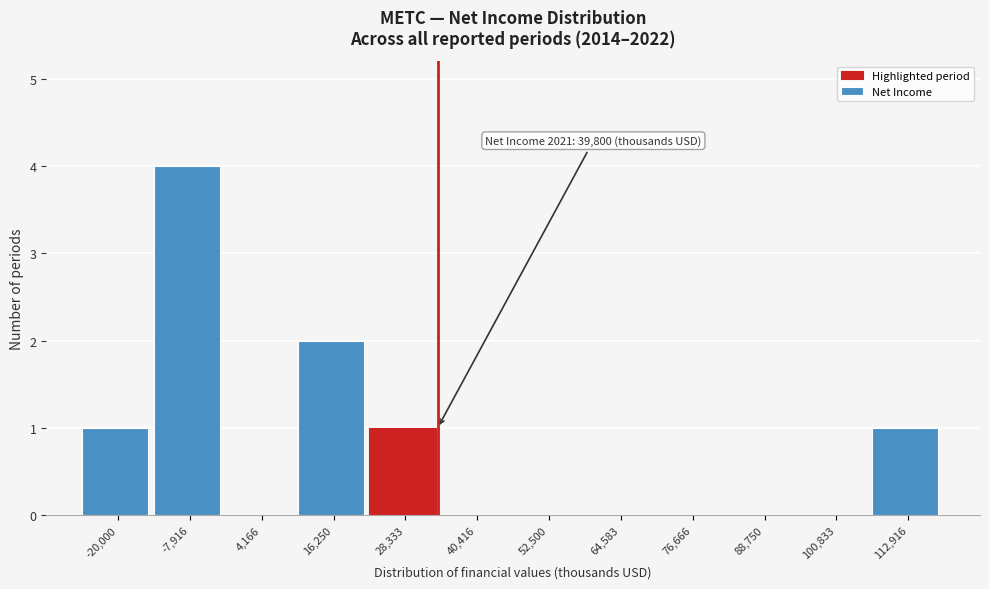

Reading right to left, what are all the values shown in this chart?

112,916=1	100,833=0	88,750=0	76,666=0	64,583=0	52,500=0	40,416=0	28,333=1	16,250=2	4,166=0	-7,916=4	-20,000=1